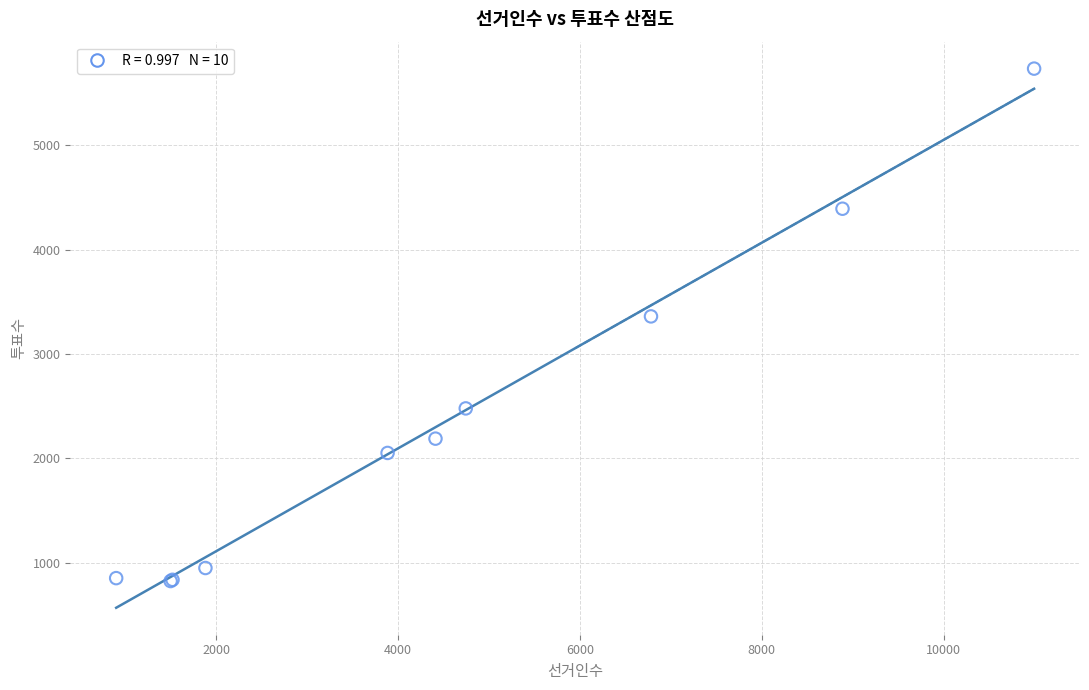

What Y value in the scatter plot is closest to 3280?

3361